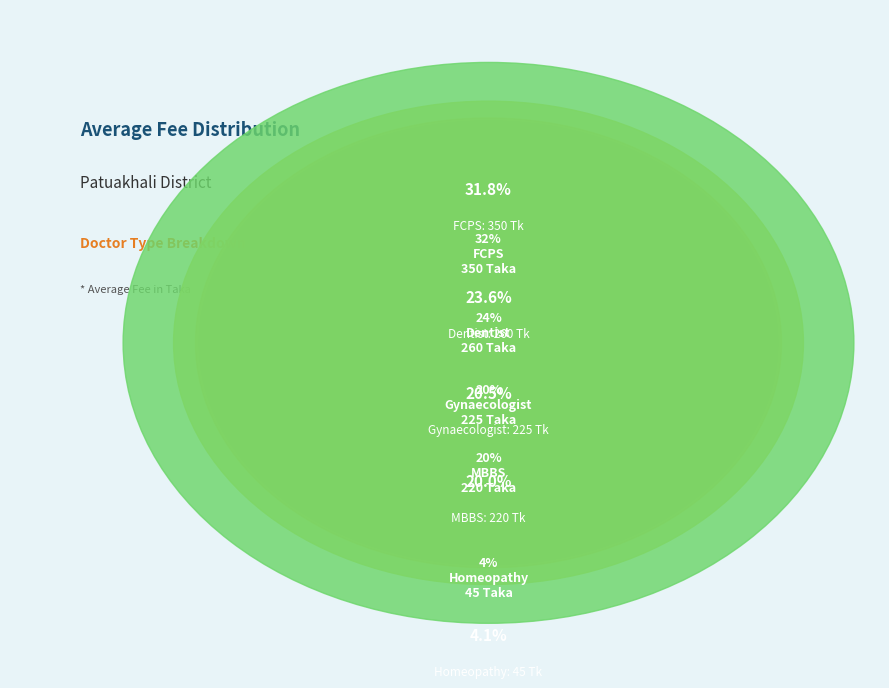

How many slices are in this pie chart?

5